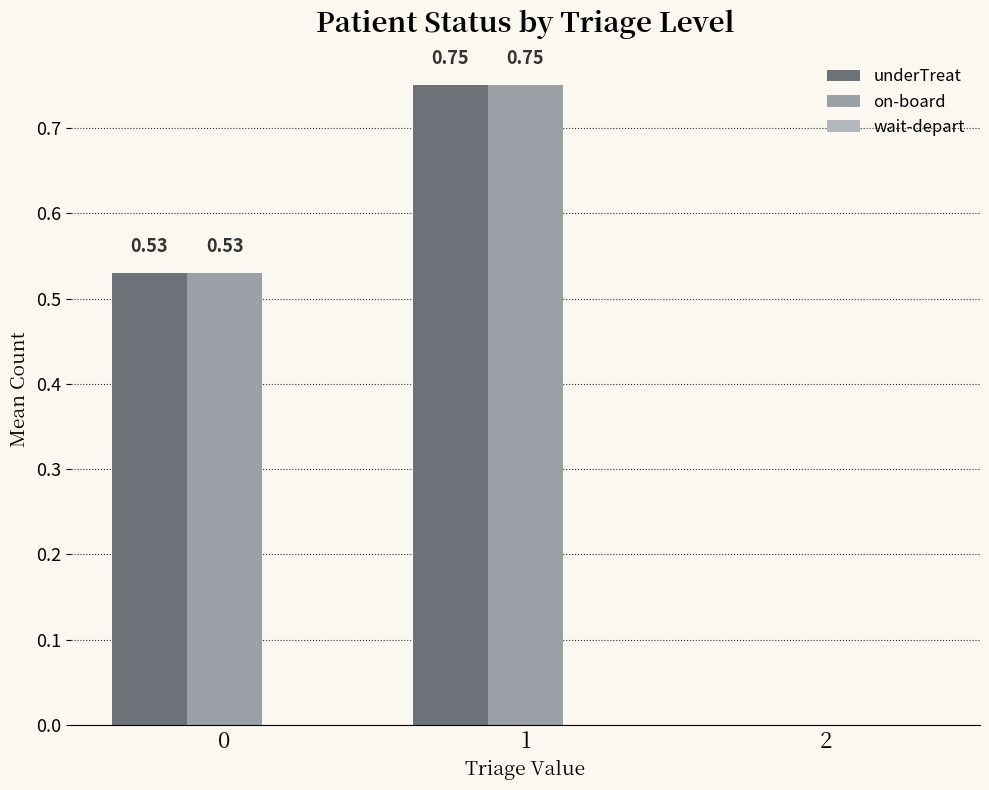

How many groups of bars are there?

3